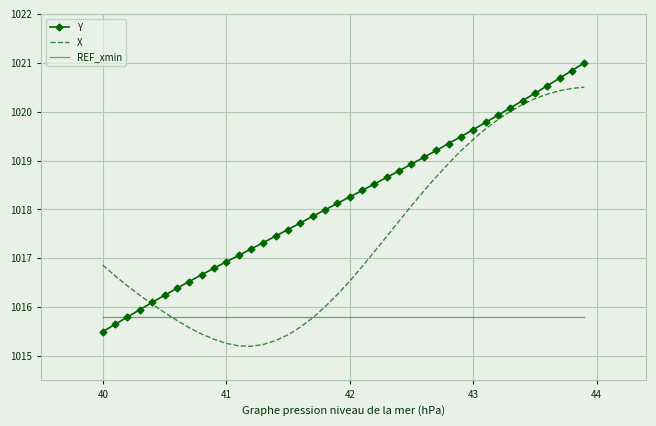

What is the greatest value displayed?

1021.0